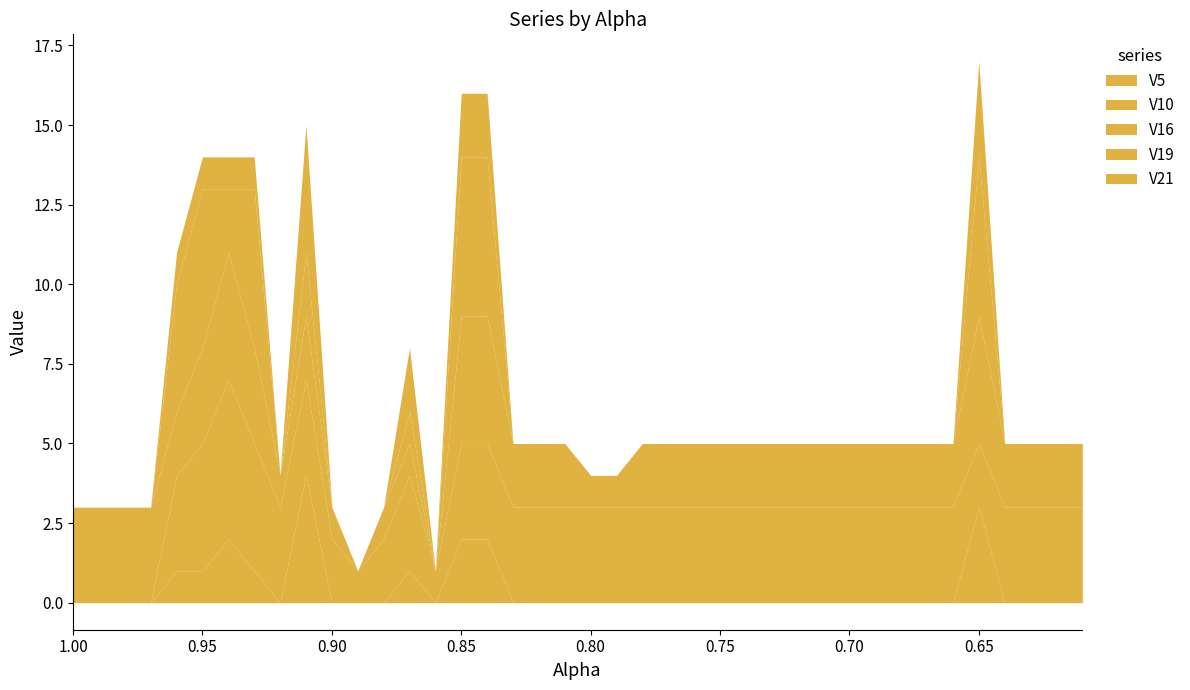

Reading right to left, extract all data points from this chart.

V5: 0	0	0	0	3	0	0	0	0	0	0	0	0	0	0	0	0	0	0	0	0	0	0	2	2	0	1	0	0	0	4	0	1	2	1	1	0	0	0	0
V10: 3	3	3	3	2	3	3	3	3	3	3	3	3	3	3	3	3	3	3	3	3	3	3	3	3	1	3	2	1	2	3	3	4	5	4	3	0	0	0	0
V16: 2	2	2	2	4	2	2	2	2	2	2	2	2	2	2	2	2	2	1	1	2	2	2	4	4	0	1	1	0	1	2	1	3	4	3	2	3	3	3	3
V19: 0	0	0	0	5	0	0	0	0	0	0	0	0	0	0	0	0	0	0	0	0	0	0	5	5	0	1	0	0	0	2	0	5	2	5	4	0	0	0	0
V21: 0	0	0	0	3	0	0	0	0	0	0	0	0	0	0	0	0	0	0	0	0	0	0	2	2	0	2	0	0	0	4	0	1	1	1	1	0	0	0	0